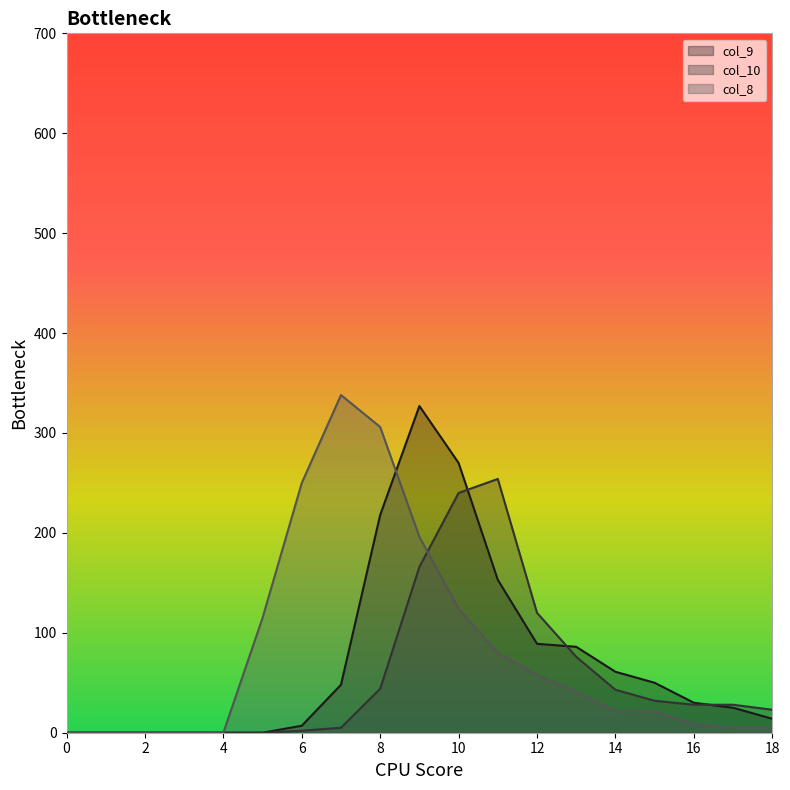

The value of col_9 at 14 is 40. True or false?

False